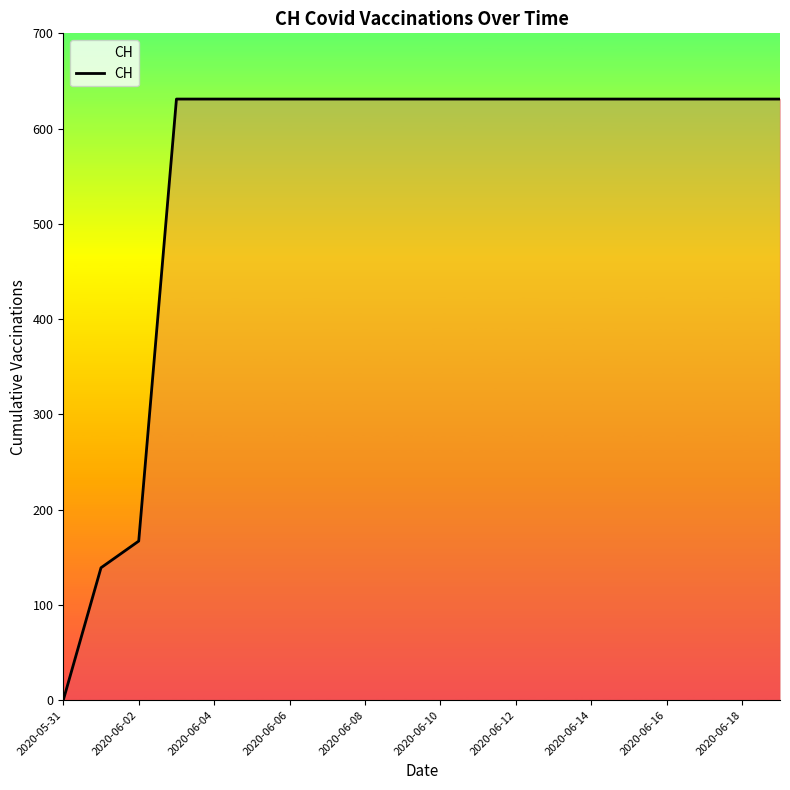

Does the chart have visible grid lines?

No